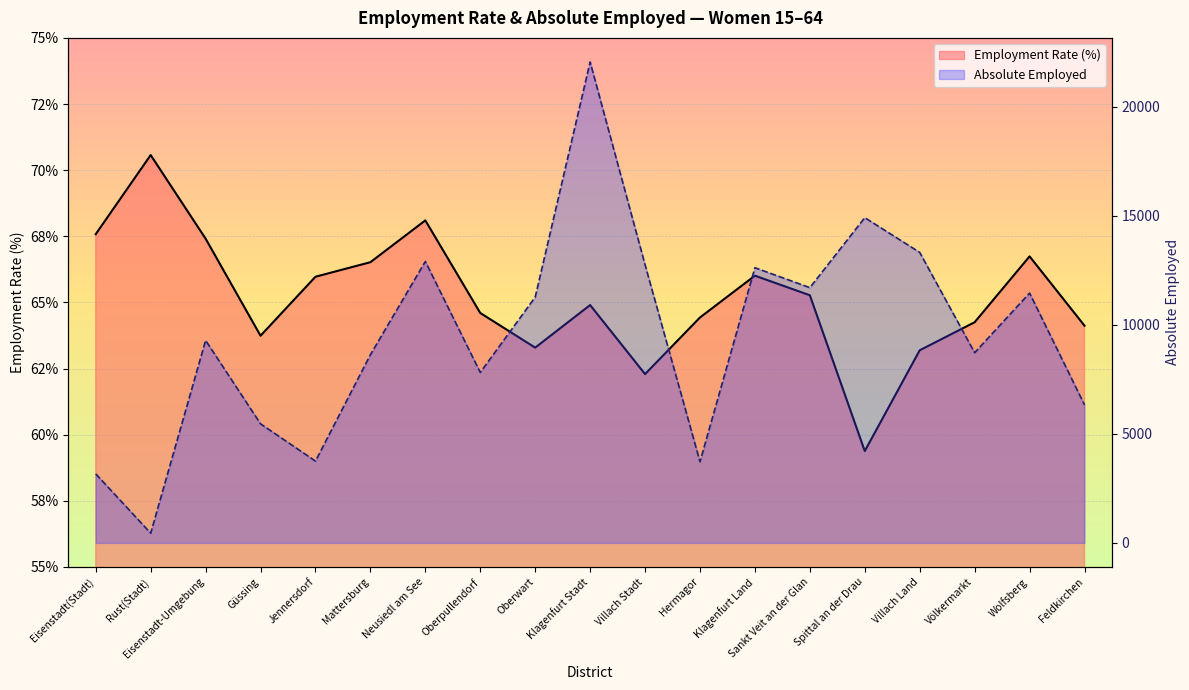

Which category has the highest value in the Employment Rate (%) series?

Rust(Stadt)